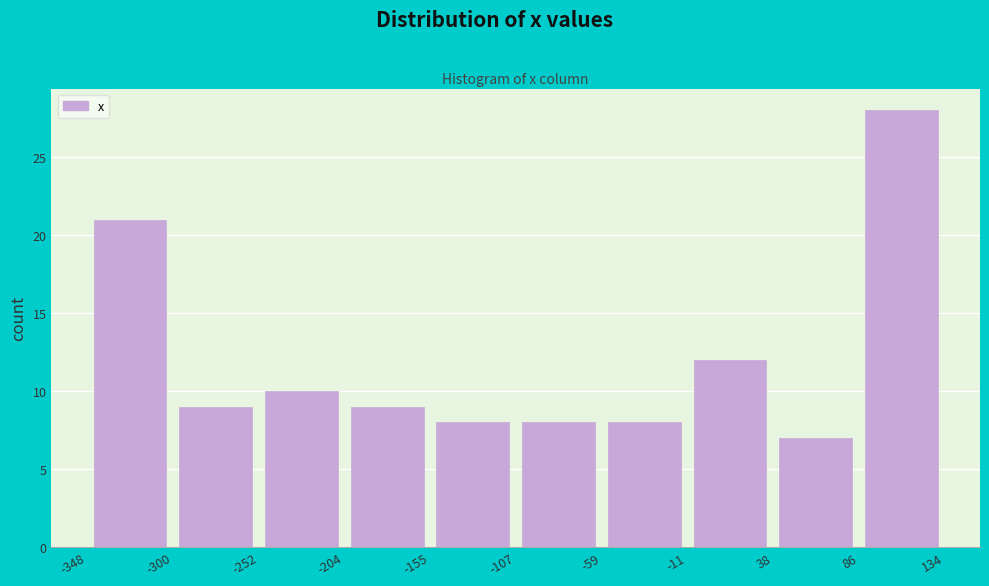

Which range on the x-axis has the tallest bar?

86 to 134